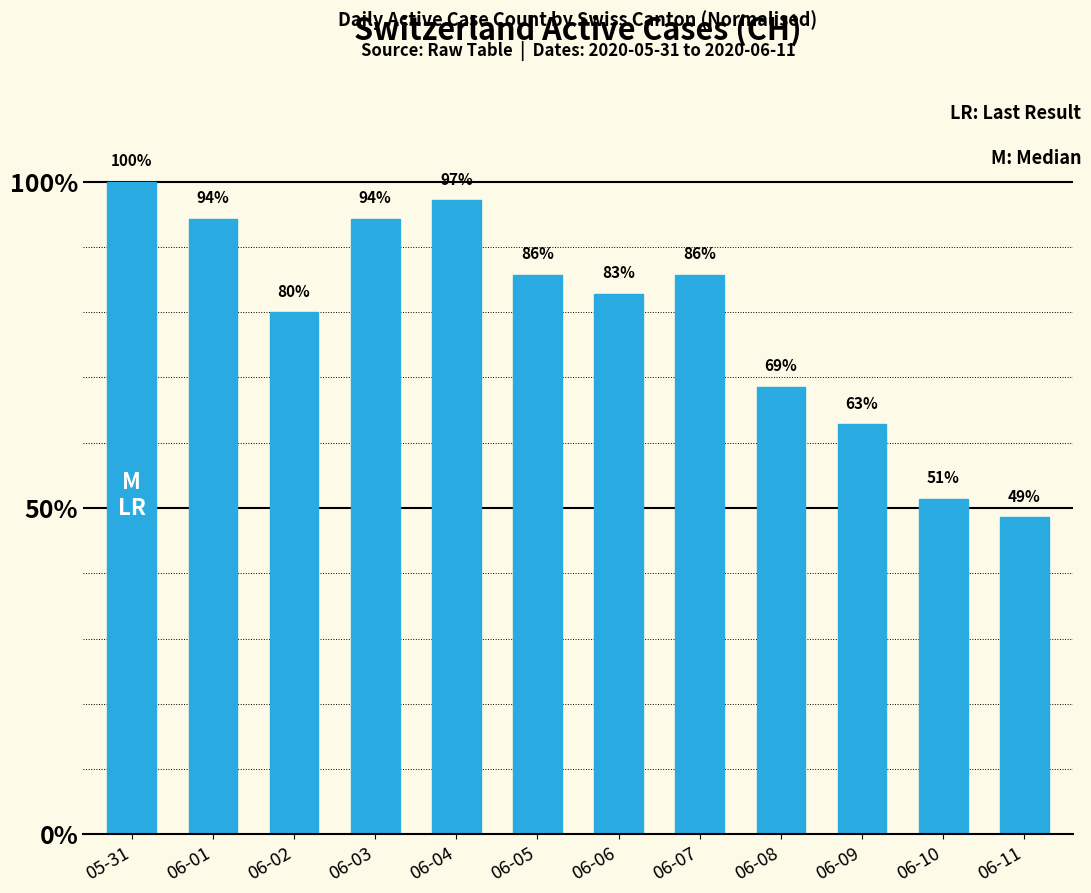

List the labels in order of value, smallest first.

06-11, 06-10, 06-09, 06-08, 06-02, 06-06, 06-05, 06-07, 06-01, 06-03, 06-04, 05-31